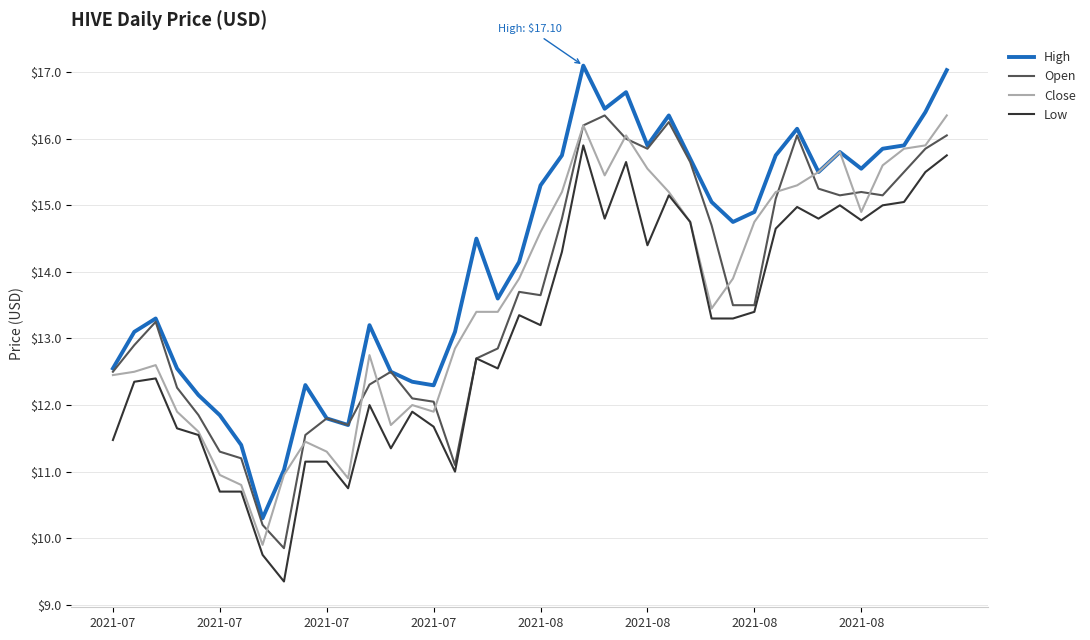

True or false: High and Low intersect in this chart.

False